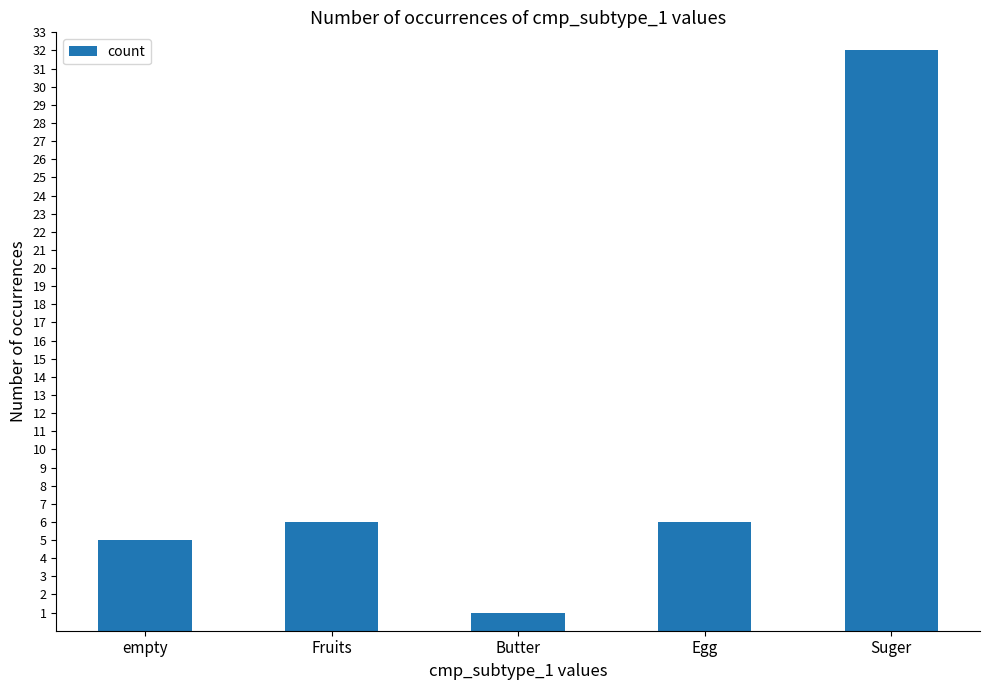

Reading left to right, transcribe all the data shown in this chart.

empty=5	Fruits=6	Butter=1	Egg=6	Suger=32